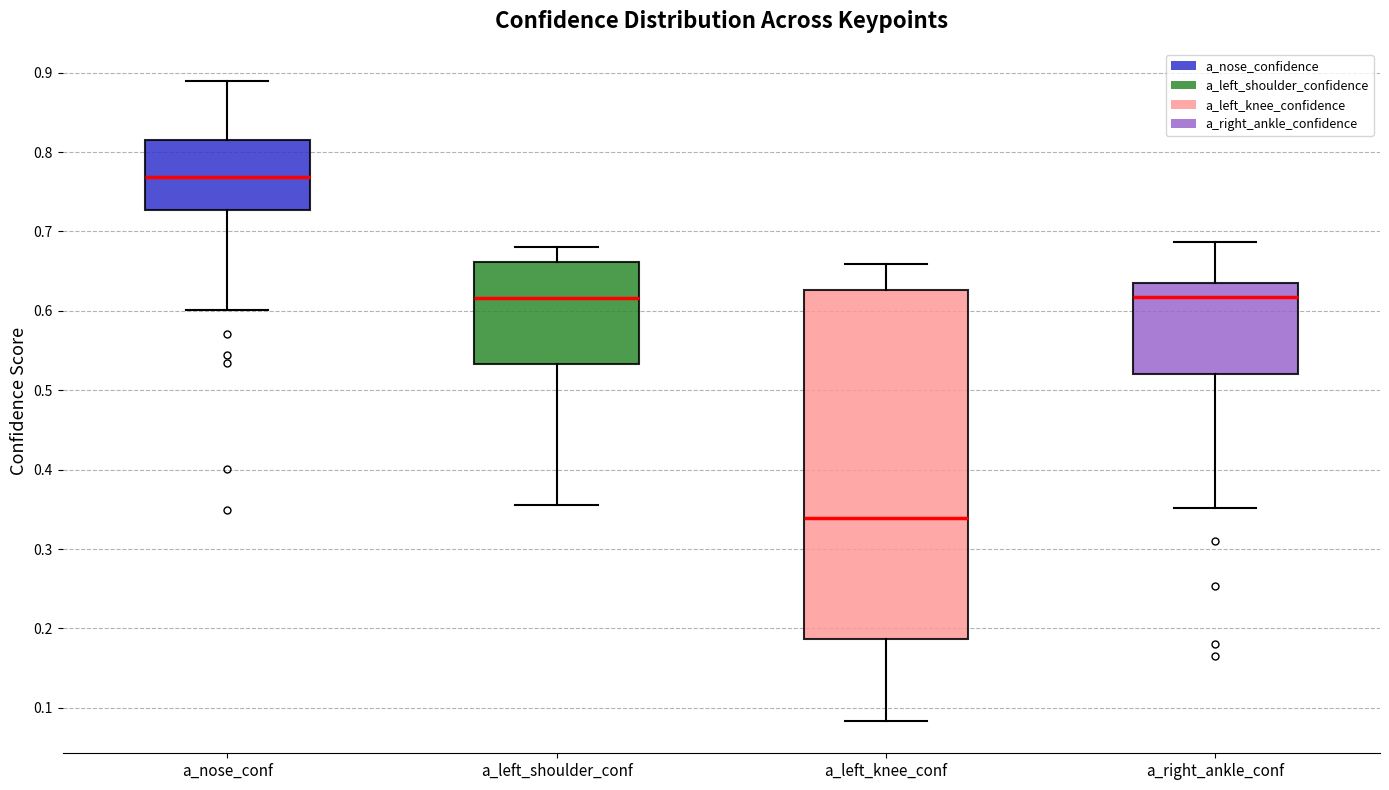

Where does the median line of the box for a_nose_conf sit on the y-axis? The values are not printed on the chart, so give them approximately, as read against the axis.

0.77